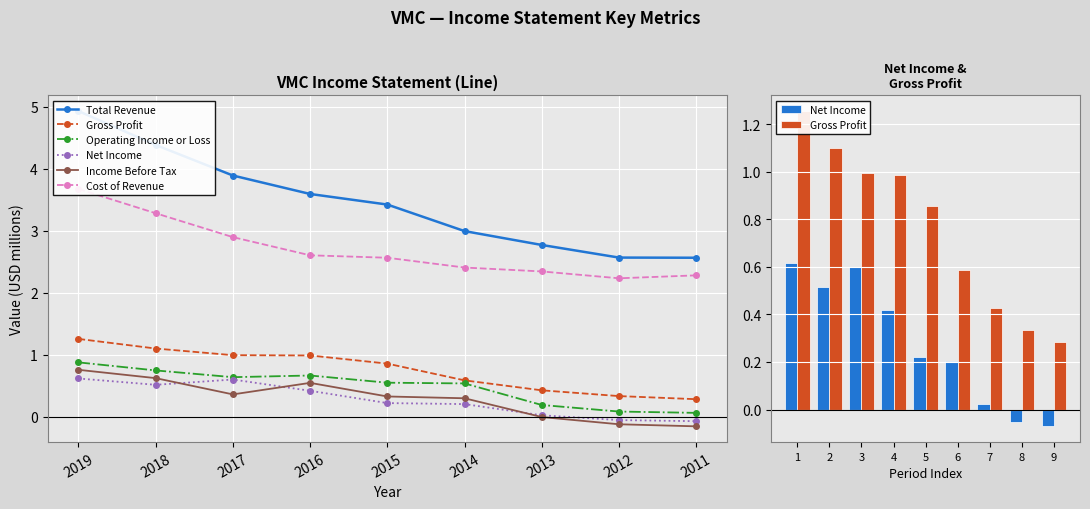

What is the sum of the Operating Income or Loss values at 2019 and 2018?

1.6